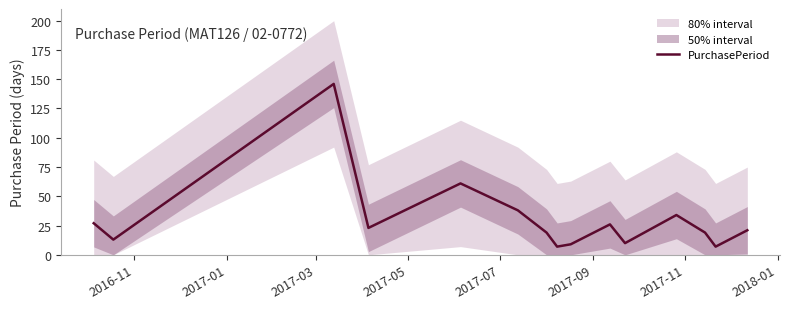

What is the maximum value for PurchasePeriod?

146